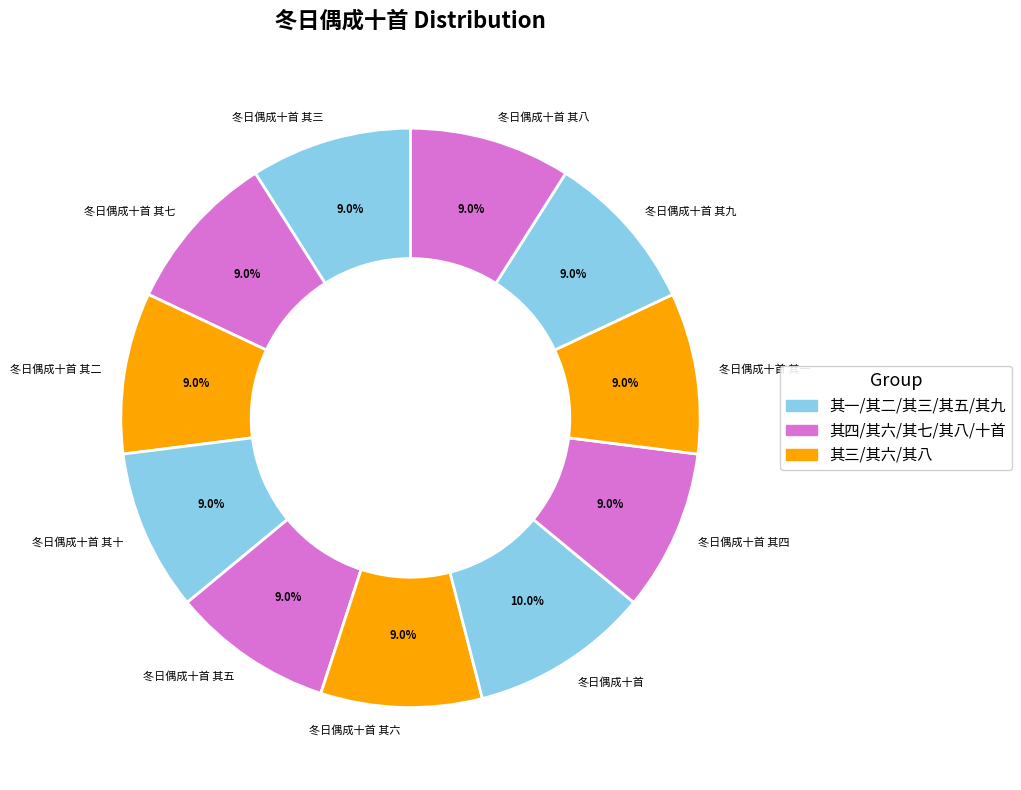

Count the number of slices in the pie.

11